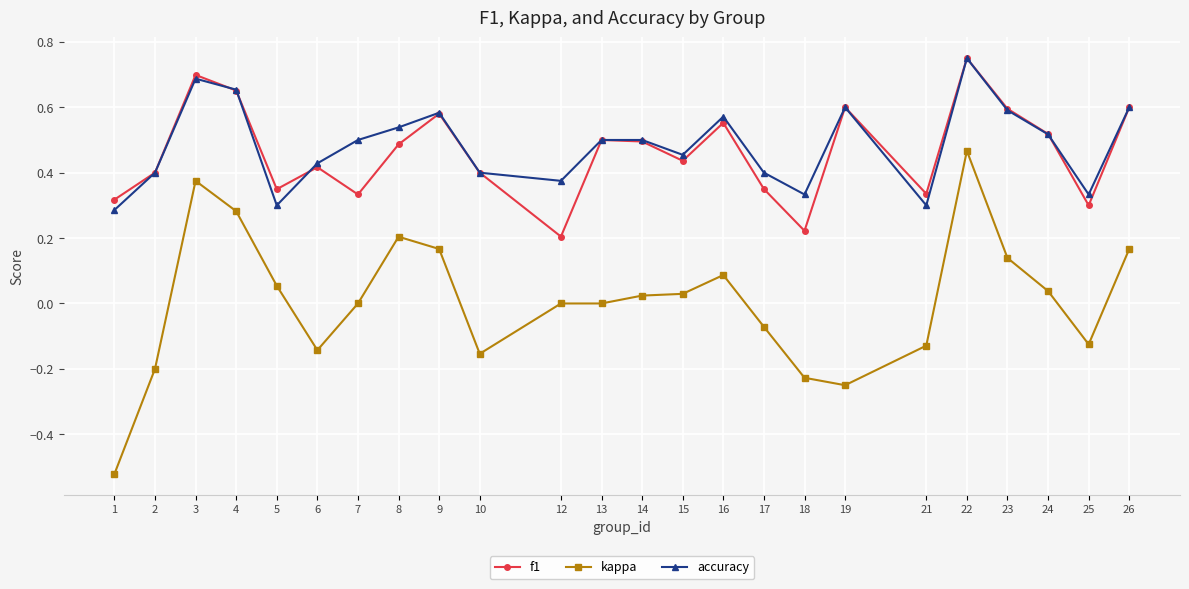

True or false: f1 has more than 2 points higher than both neighbors.

True